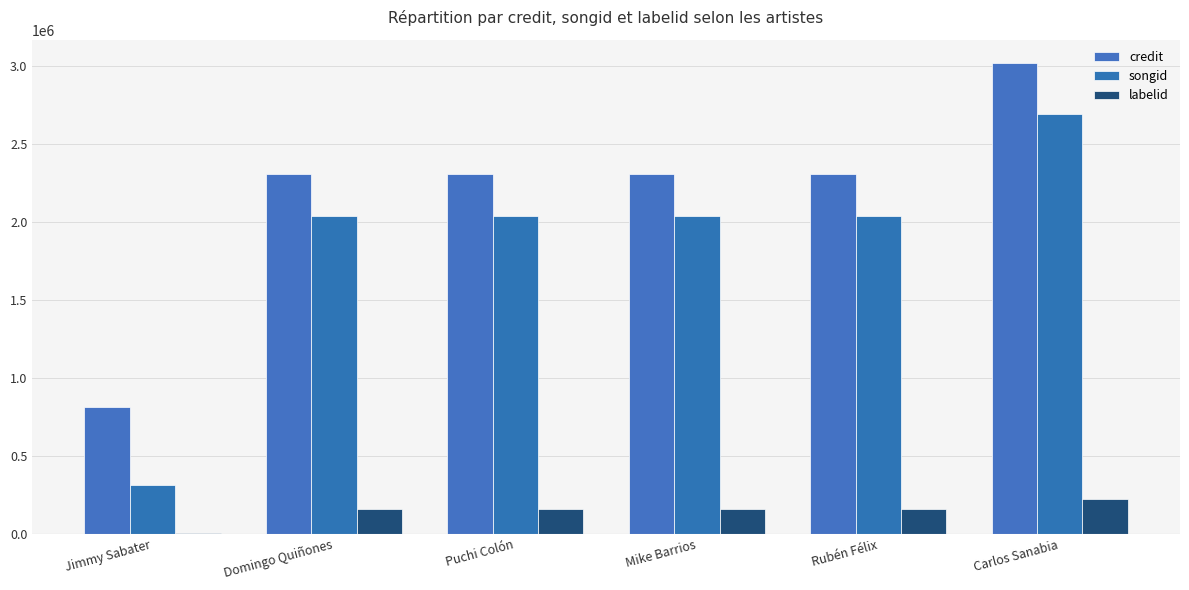

Reading right to left, list all the values displayed in this chart.

credit: Carlos Sanabia=3016711	Rubén Félix=2303947	Mike Barrios=2303947	Puchi Colón=2303947	Domingo Quiñones=2303947	Jimmy Sabater=809635
songid: Carlos Sanabia=2692540	Rubén Félix=2038079	Mike Barrios=2038079	Puchi Colón=2038079	Domingo Quiñones=2038079	Jimmy Sabater=311109
labelid: Carlos Sanabia=219236	Rubén Félix=160999	Mike Barrios=160999	Puchi Colón=160999	Domingo Quiñones=160999	Jimmy Sabater=1666